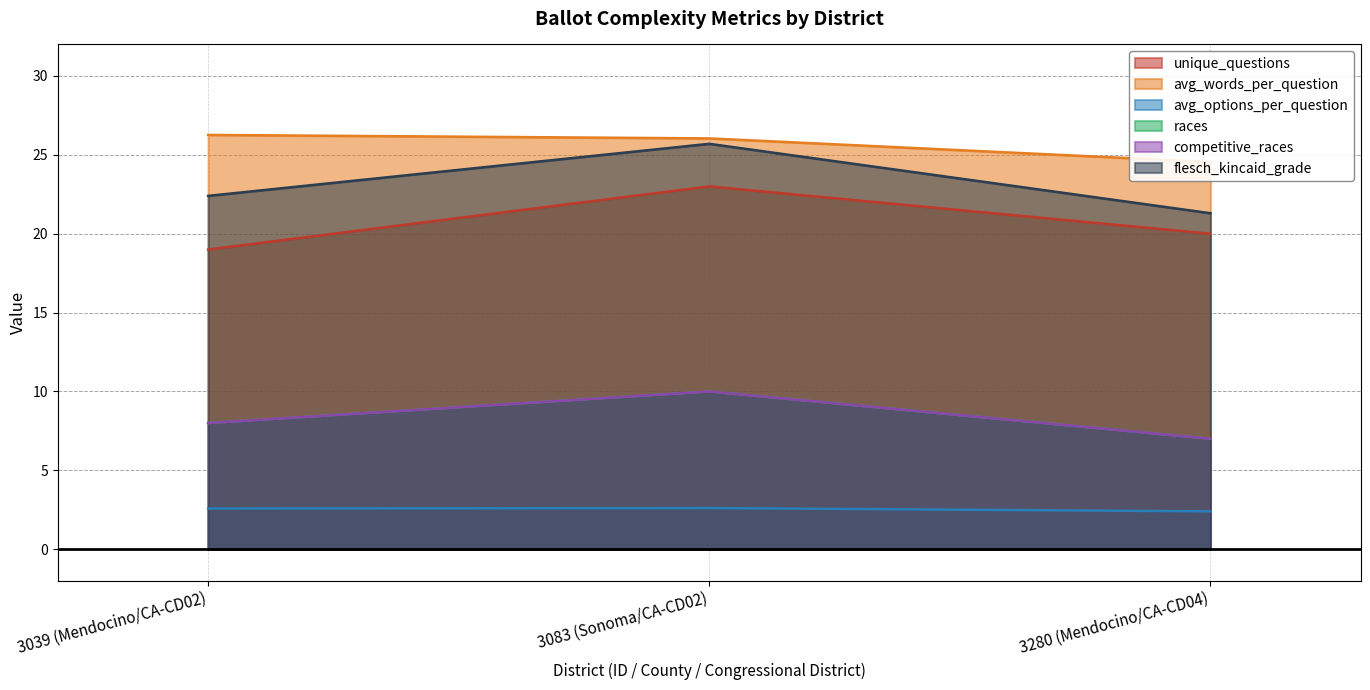

At how many categories does at least one series exceed 12?

3